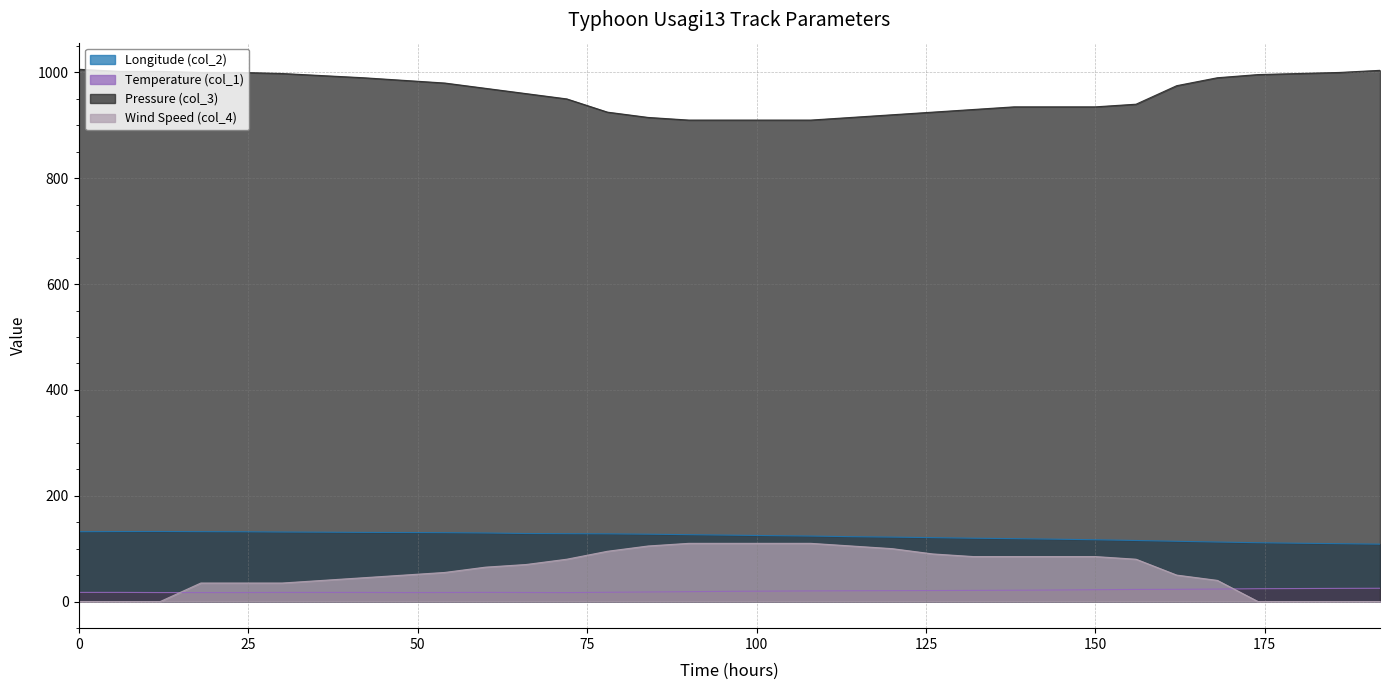

The Wind Speed (col_4) series shows 129.0 at 156. True or false?

False